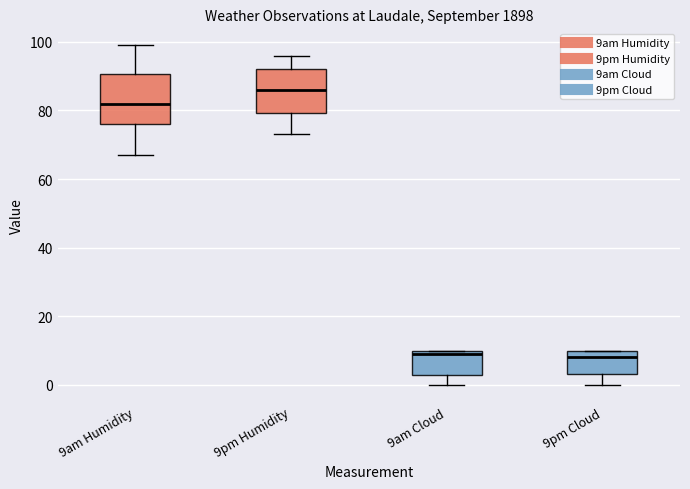

Reading left to right, read every box against the y-axis: the position of its median line, the range the box covers, and the ends of its whiskers. The values are not printed on the chart, so give them approximately, as read against the axis.

9am Humidity: median 82, box 76 to 90, whiskers 68 to 100
9pm Humidity: median 86, box 80 to 92, whiskers 74 to 96
9am Cloud: median 10 (just below the box's upper edge), box 4 to 10, whiskers 0 to 10
9pm Cloud: median 8, box 4 to 10, whiskers 0 to 10